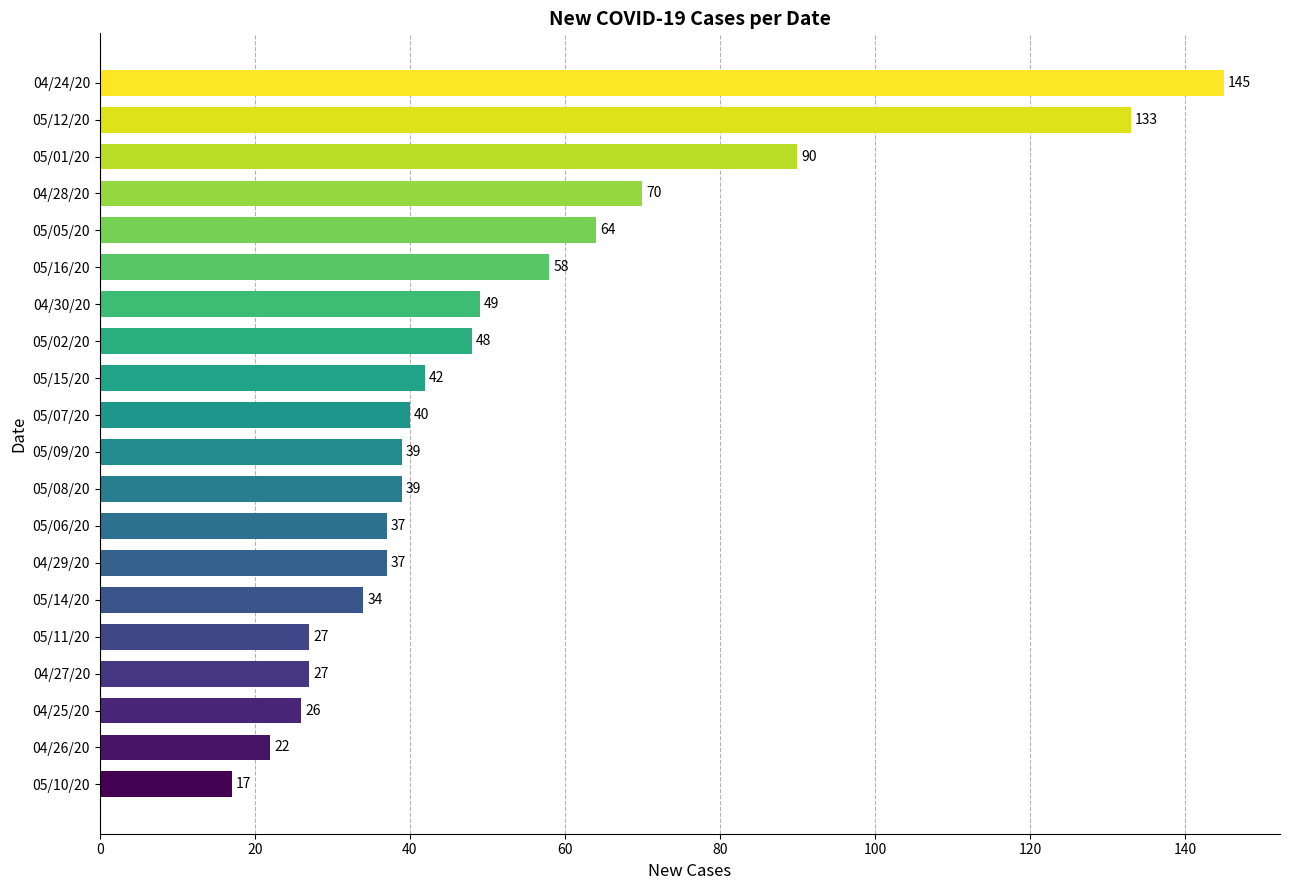

Is it true that the value at 04/28/20 is 99?

False